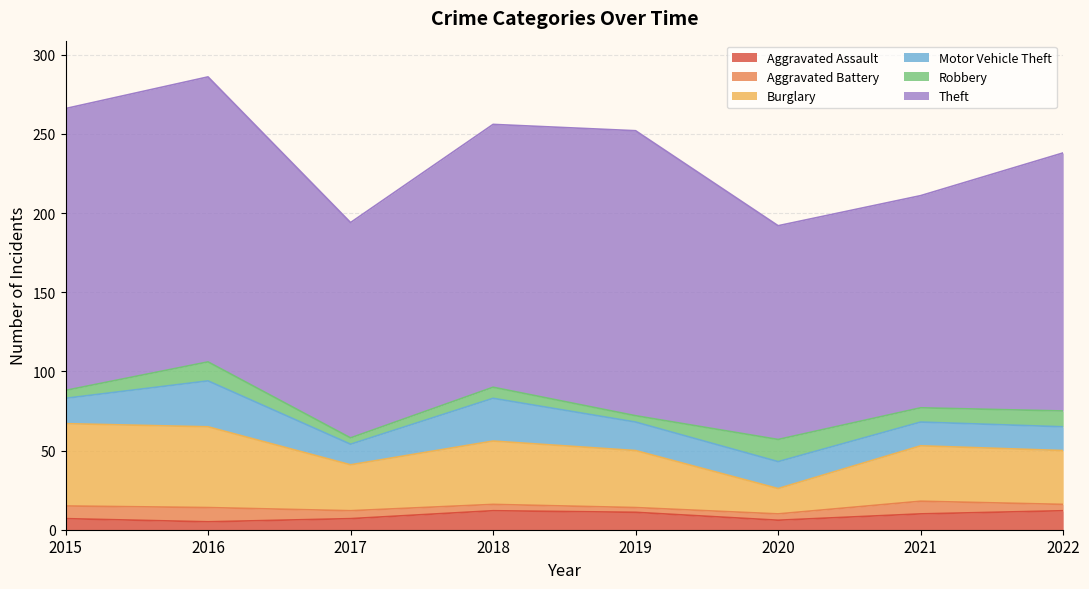

Reading left to right, extract all data points from this chart.

Aggravated Assault: 2015=7	2016=5	2017=7	2018=12	2019=11	2020=6	2021=10	2022=12
Aggravated Battery: 2015=8	2016=9	2017=5	2018=4	2019=3	2020=4	2021=8	2022=4
Burglary: 2015=52	2016=51	2017=29	2018=40	2019=36	2020=16	2021=35	2022=34
Motor Vehicle Theft: 2015=16	2016=29	2017=13	2018=27	2019=18	2020=17	2021=15	2022=15
Robbery: 2015=5	2016=12	2017=4	2018=7	2019=4	2020=14	2021=9	2022=10
Theft: 2015=178	2016=180	2017=136	2018=166	2019=180	2020=135	2021=134	2022=163